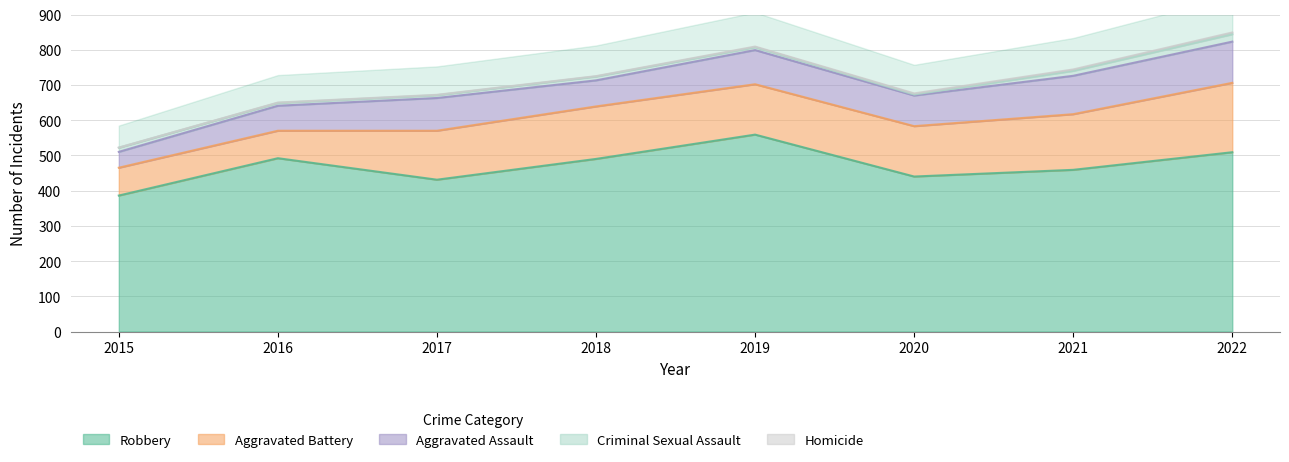

Which has a higher value, 2022 or 2016?

2022